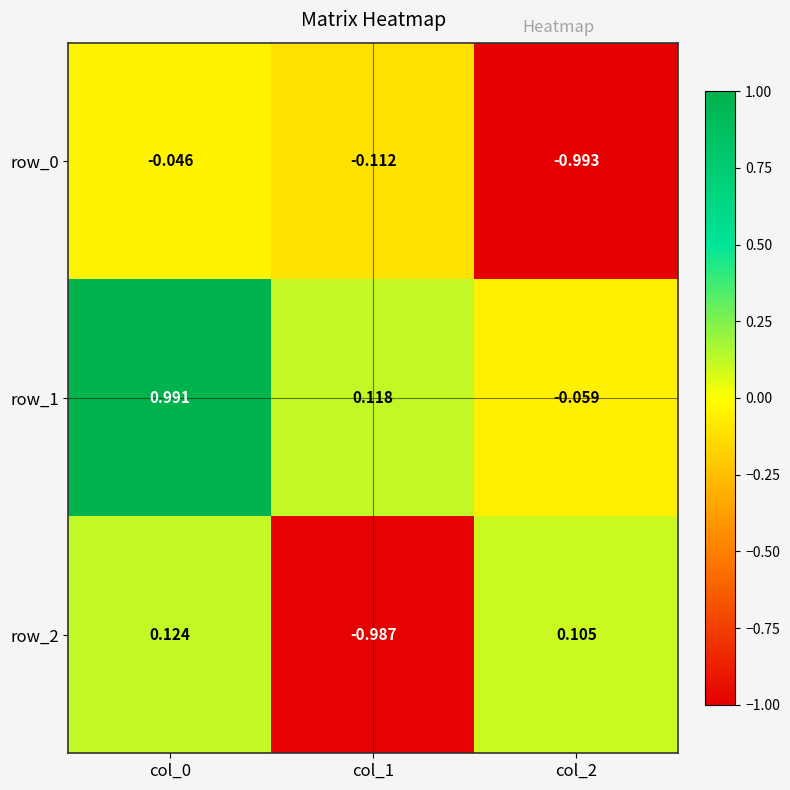

How many data points in row_1 are above 0?

2